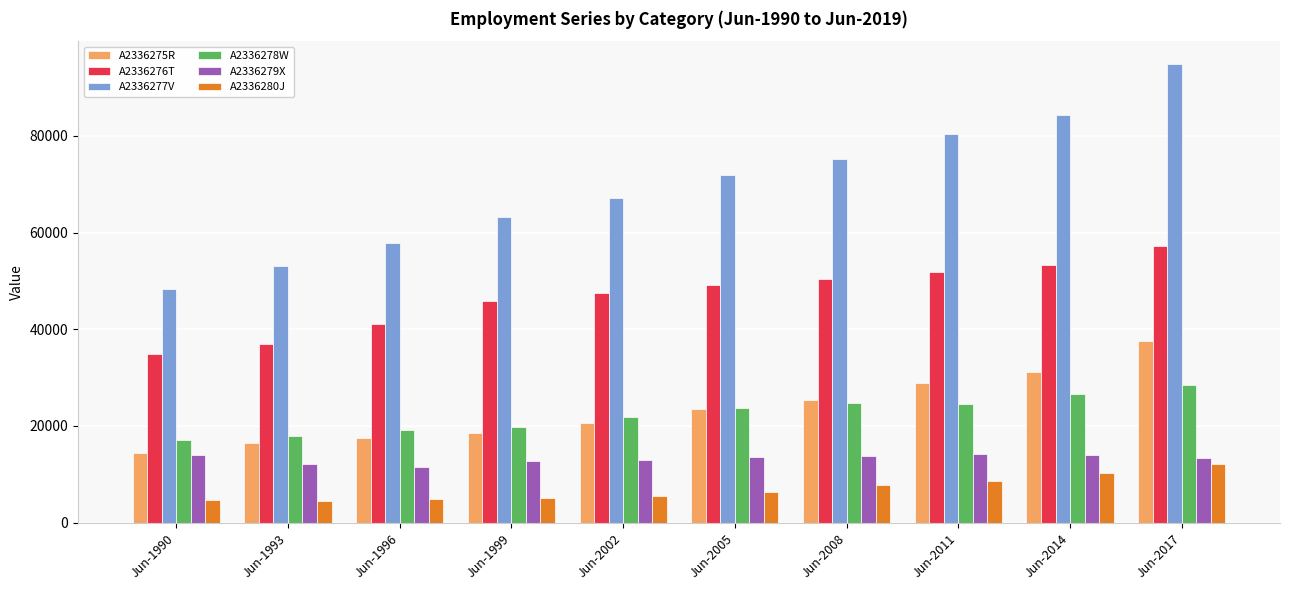

What is the average value of the A2336278W series?

22438